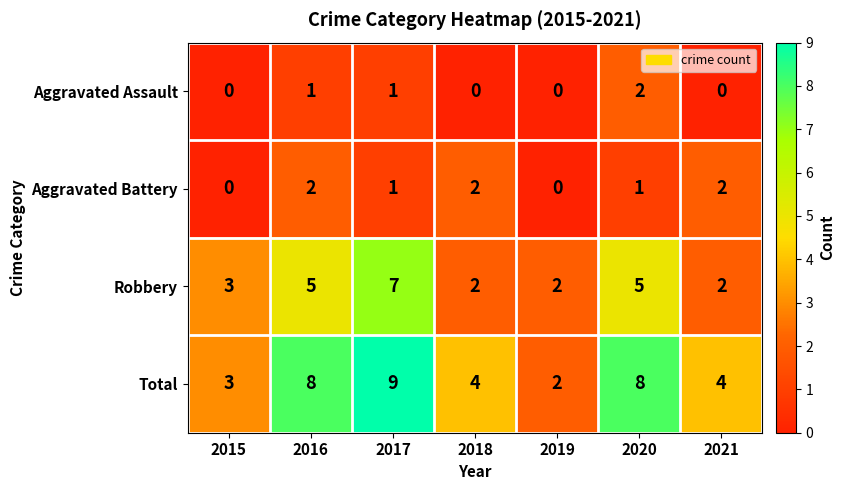

Reading left to right, extract all data points from this chart.

Aggravated Assault: 2015=0	2016=1	2017=1	2018=0	2019=0	2020=2	2021=0
Aggravated Battery: 2015=0	2016=2	2017=1	2018=2	2019=0	2020=1	2021=2
Robbery: 2015=3	2016=5	2017=7	2018=2	2019=2	2020=5	2021=2
Total: 2015=3	2016=8	2017=9	2018=4	2019=2	2020=8	2021=4